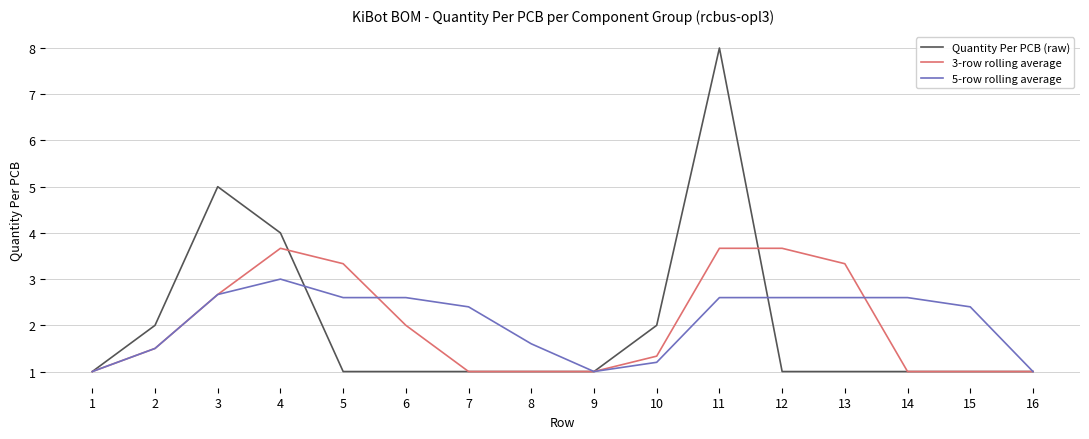

Read the Quantity Per PCB (raw) value at 12.

1.0